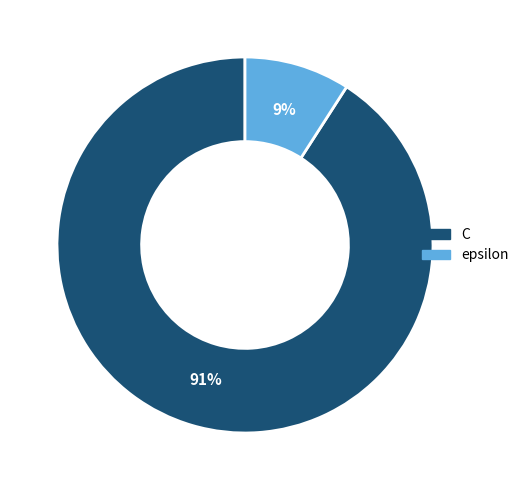

Between epsilon and C, which is larger?

C